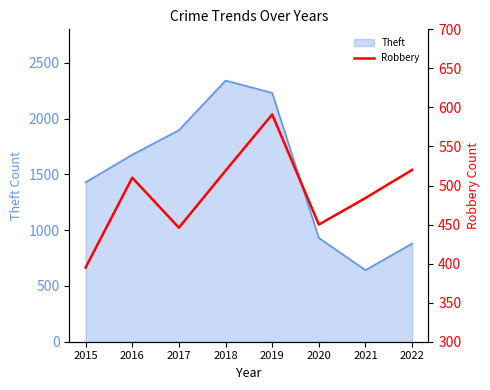

Which category has the highest value in the Theft series?

2018